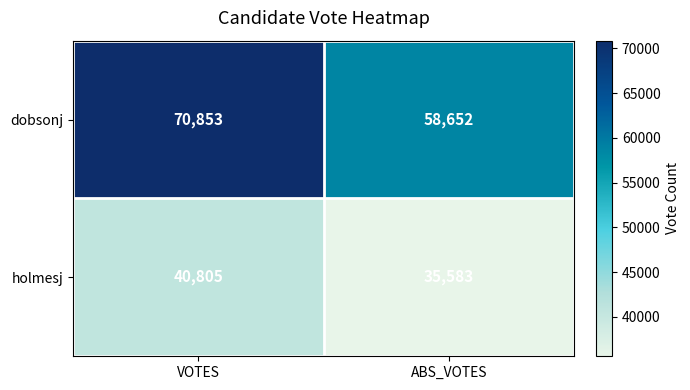

What is the approximate value of holmesj at ABS_VOTES, to the nearest 100?

35600